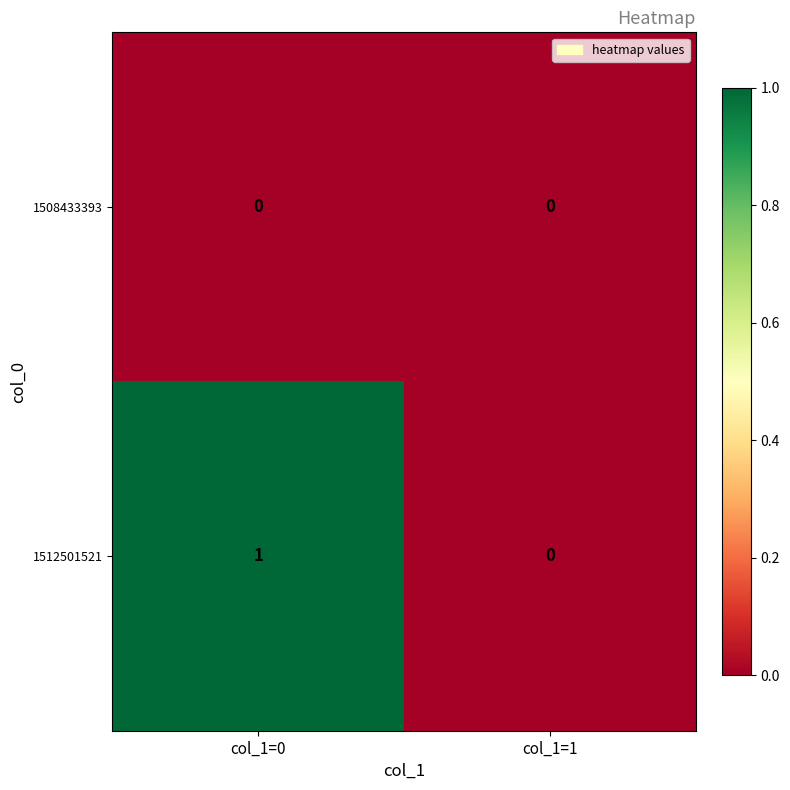

How many data points in 1512501521 are less than 1?

1